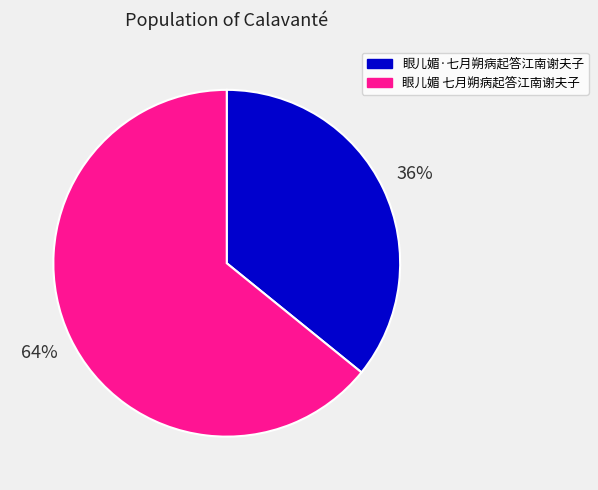

Rank the categories by value from lowest to highest.

眼儿媚·七月朔病起答江南谢夫子, 眼儿媚 七月朔病起答江南谢夫子